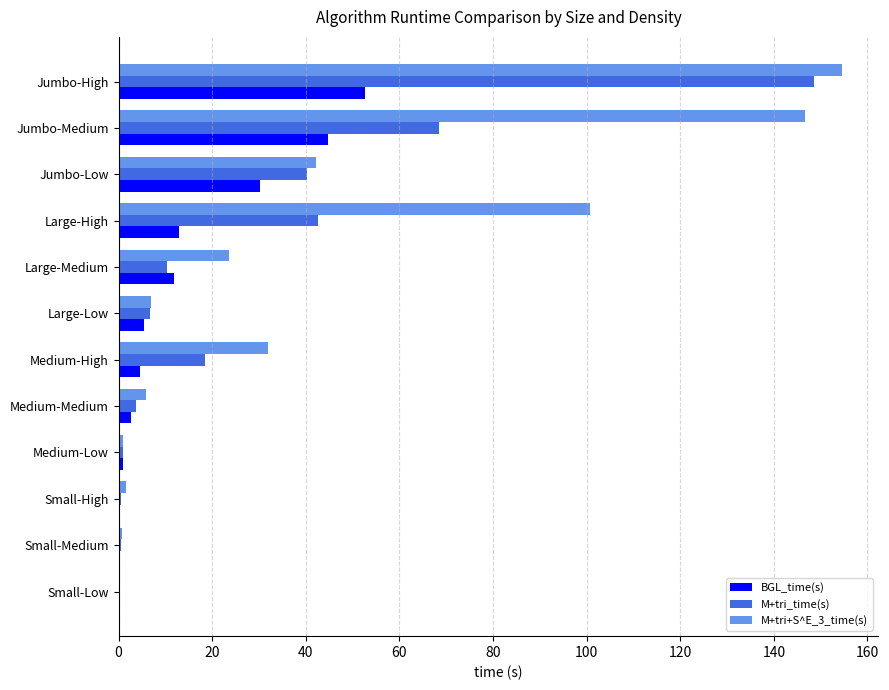

What is the sum of all BGL_time(s) values?

167.3